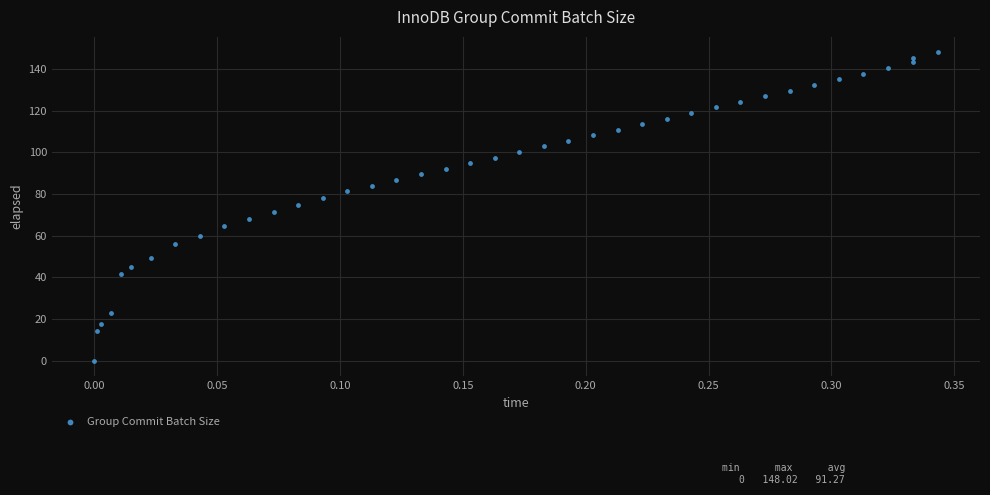

What is the range of Y values (max minus min)?

148.0